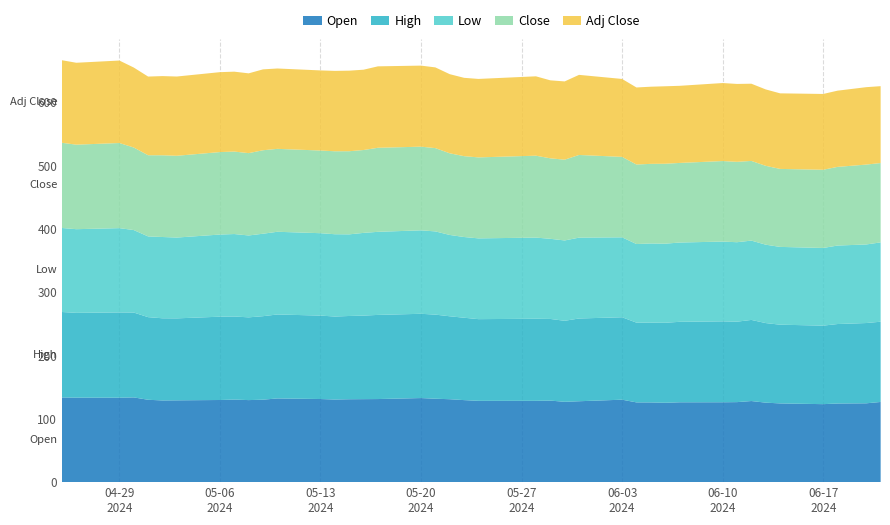

Reading right to left, what are all the values shown in this chart?

Open: 39=126.6	38=124.5	37=124.2	36=123.2	35=124.3	34=125.5	33=128.1	32=126.4	31=126.2	30=126.1	29=125.3	28=125.9	27=125.9	26=130.2	25=127.8	24=126.9	23=128.8	22=128.4	21=128.4	20=129.6	19=131.0	18=131.8	17=132.8	16=131.2	15=131.1	14=130.9	13=130.5	12=131.3	11=132.2	10=130.2	9=129.6	8=130.4	7=129.7	6=129.2	5=129.0	4=130.1	3=133.8	2=133.3	1=133.4	0=133.8
High: 39=126.8	38=126.8	37=125.5	36=124.0	35=124.3	34=125.7	33=128.1	32=127.1	31=127.8	30=127.1	29=126.4	28=126.0	27=125.9	26=130.2	25=130.7	24=127.9	23=129.0	22=129.6	21=129.0	20=130.1	19=131.0	18=132.8	17=133.1	16=132.9	15=132.0	14=131.5	13=131.1	12=131.8	11=132.6	10=131.9	9=130.7	8=131.2	7=131.6	6=129.5	5=129.8	4=130.5	3=134.0	2=134.7	1=134.0	0=134.9
Low: 39=125.3	38=124.1	37=124.0	36=122.7	35=122.8	34=123.8	33=125.3	32=125.5	31=126.0	30=125.2	29=124.9	28=125.0	27=124.2	26=126.2	25=127.7	24=126.9	23=126.6	22=128.2	21=127.6	20=127.5	19=128.4	18=131.4	17=131.8	16=131.2	15=130.6	14=128.9	13=130.0	12=130.1	11=130.6	10=130.2	9=129.3	8=130.2	7=129.7	6=127.6	5=128.4	4=127.5	3=130.3	2=133.1	1=132.1	0=132.7
Close: 39=125.3	38=126.2	37=124.2	36=123.5	35=123.2	34=124.5	33=125.8	32=127.0	31=127.2	30=125.7	29=126.3	28=125.7	27=125.6	26=127.0	25=130.6	24=127.6	23=127.1	22=129.4	21=127.9	20=127.7	19=129.0	18=131.6	17=132.1	16=132.7	15=130.9	14=131.3	13=131.0	12=130.6	11=131.0	10=131.8	9=130.0	8=130.2	7=130.3	6=129.2	5=129.1	4=128.2	3=130.4	2=134.4	1=133.5	0=134.6
Adj Close: 39=121.4	38=122.2	37=120.4	36=119.7	35=119.4	34=120.7	33=121.9	32=123.0	31=123.2	30=121.8	29=122.4	28=121.8	27=121.7	26=123.1	25=126.5	24=123.6	23=123.2	22=125.4	21=123.9	20=123.7	19=125.0	18=127.5	17=128.0	16=128.6	15=126.8	14=127.2	13=127.0	12=126.5	11=126.9	10=127.7	9=126.0	8=126.2	7=126.2	6=125.2	5=125.1	4=124.3	3=126.3	2=130.3	1=129.4	0=130.4